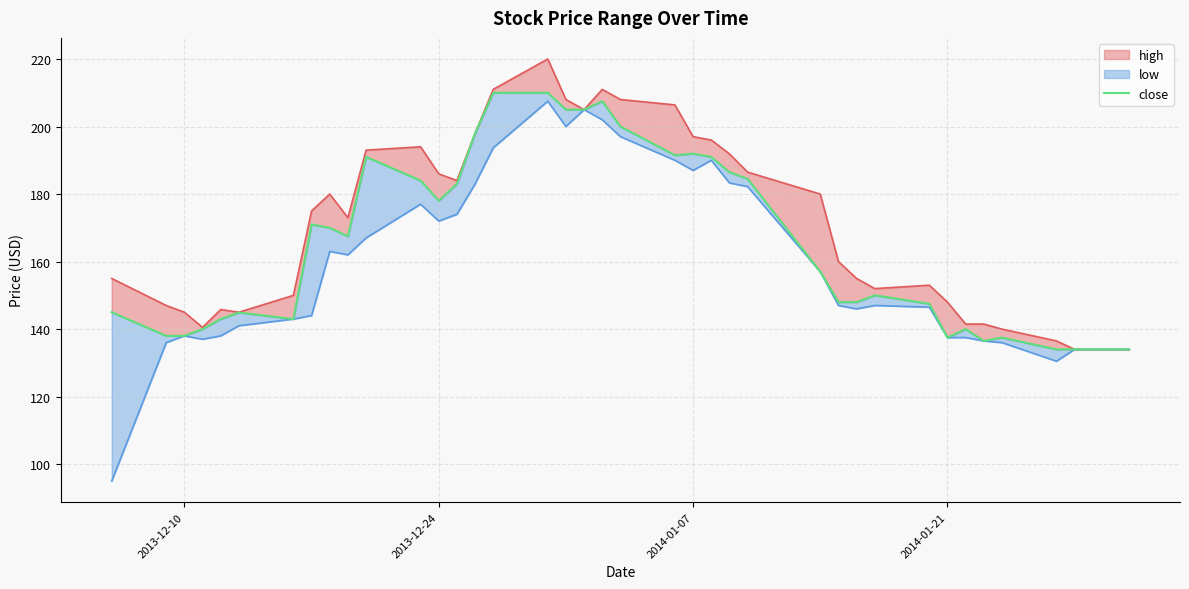

Count the number of categories in the chart.

40